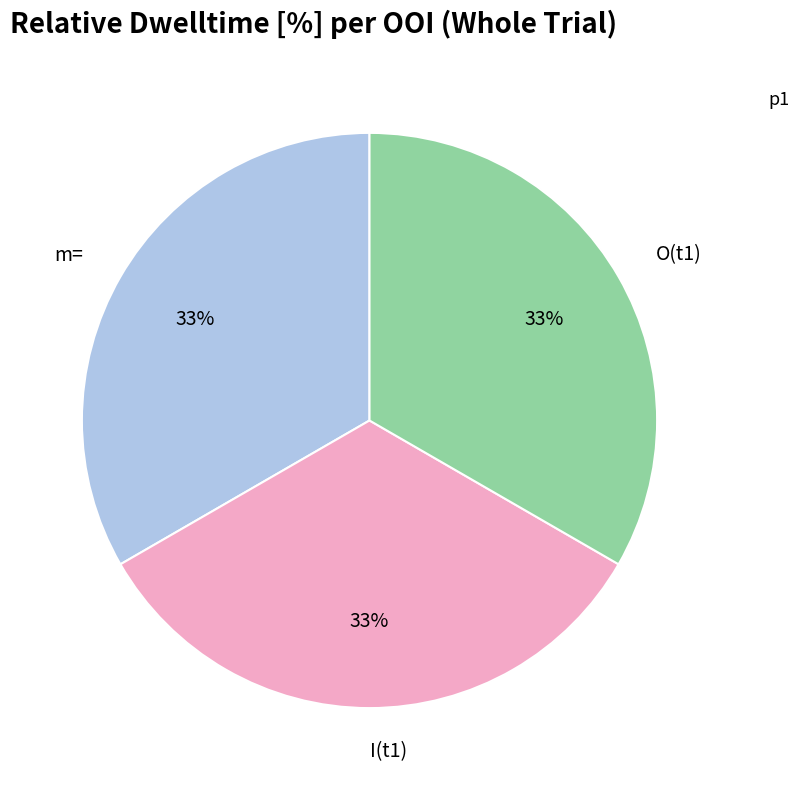

True or false: O(t1) accounts for 33% of the total.

True